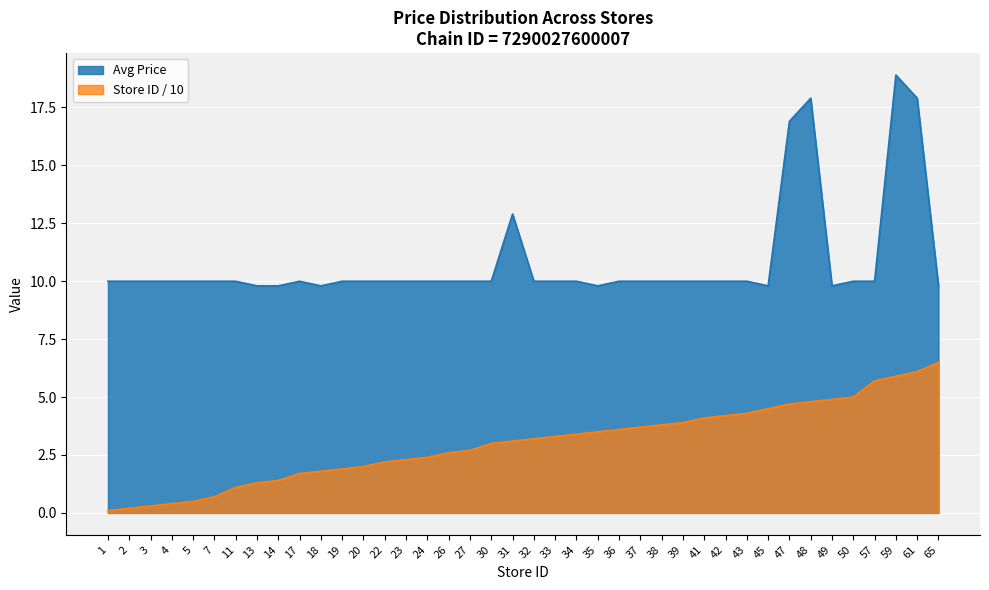

What is the minimum value shown in the chart?

0.1